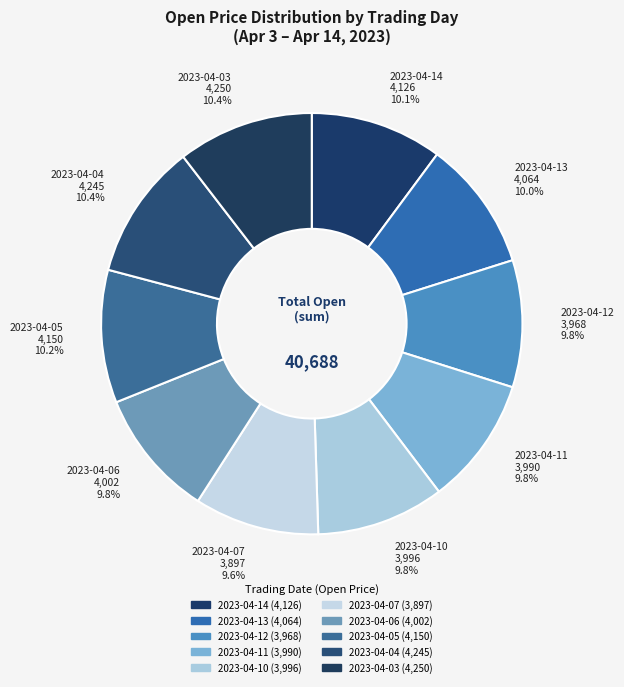

What is the change in value from 2023-04-07 to 2023-04-04?

+348